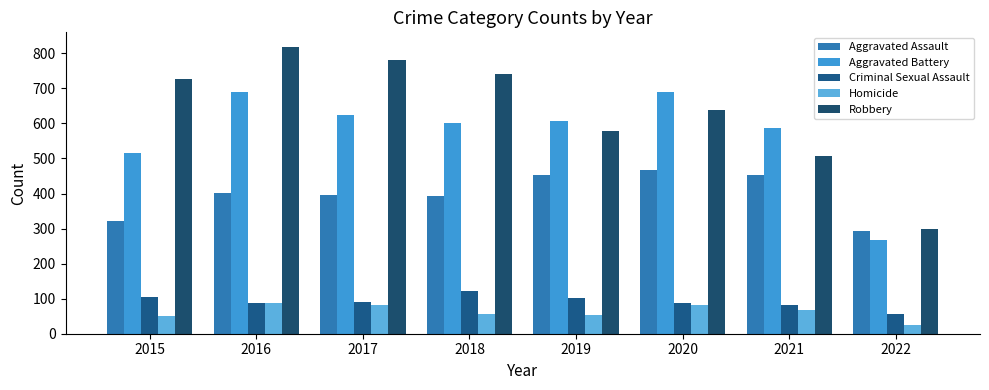

Rank the categories by Aggravated Battery value from highest to lowest.

2016, 2020, 2017, 2019, 2018, 2021, 2015, 2022